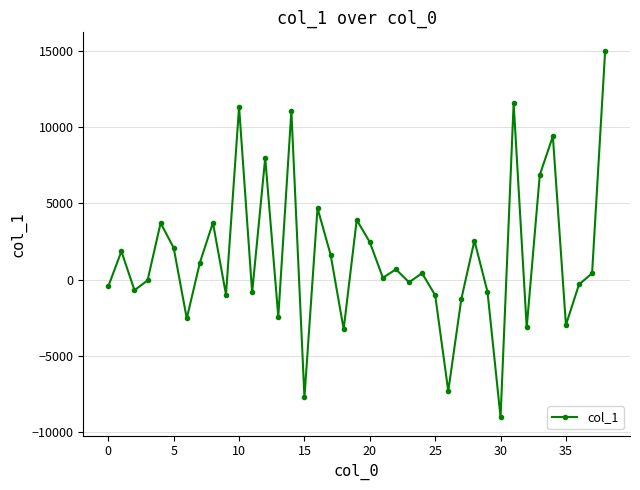

What is the smallest value displayed?

-9028.1